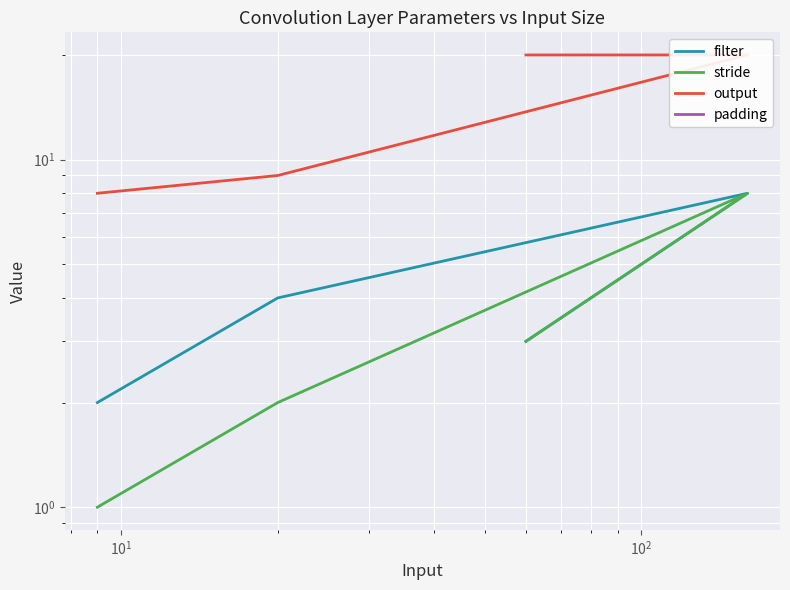

True or false: padding and filter intersect in this chart.

False